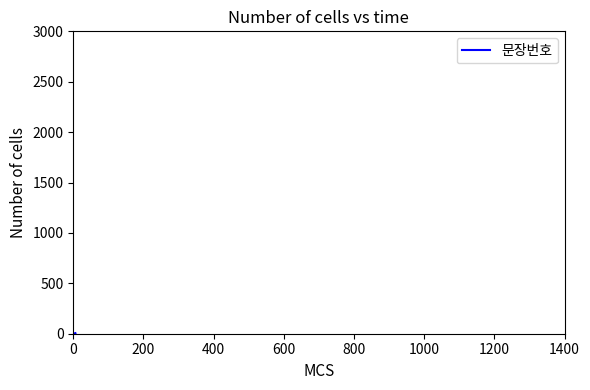

What is the average value?

4